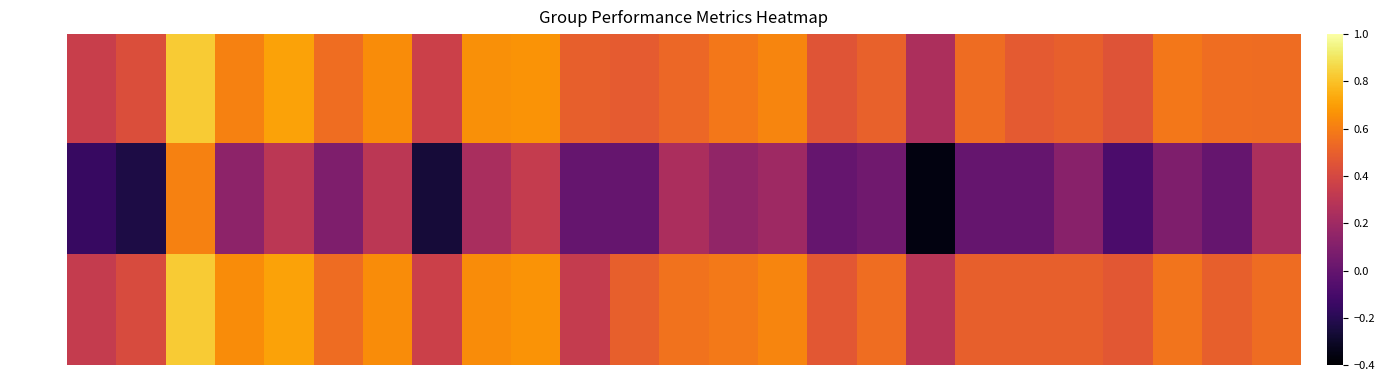

What is the total value across all series at 3?

2.3